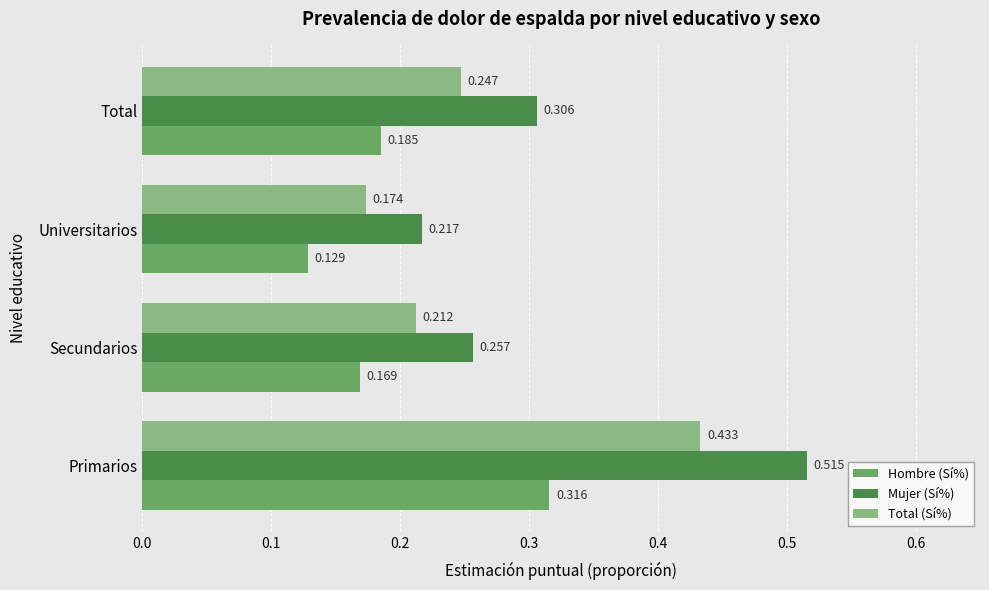

At which category is the sum across all series the highest?

Primarios